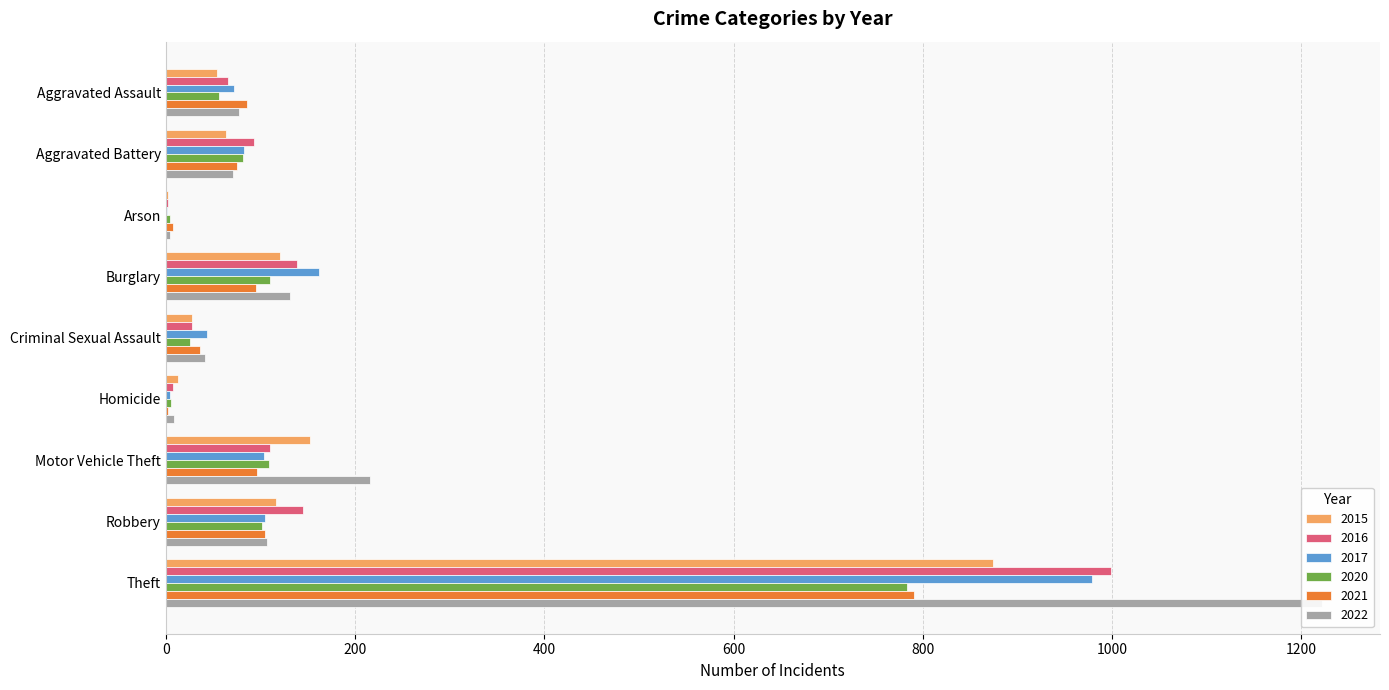

Reading left to right, list all the values displayed in this chart.

2015: 54	64	2	121	28	13	152	117	874
2016: 66	93	2	139	28	8	110	145	999
2017: 72	83	1	162	44	5	104	105	979
2020: 56	82	4	110	26	6	109	102	783
2021: 86	75	8	95	36	2	96	105	791
2022: 77	71	4	131	42	9	216	107	1222